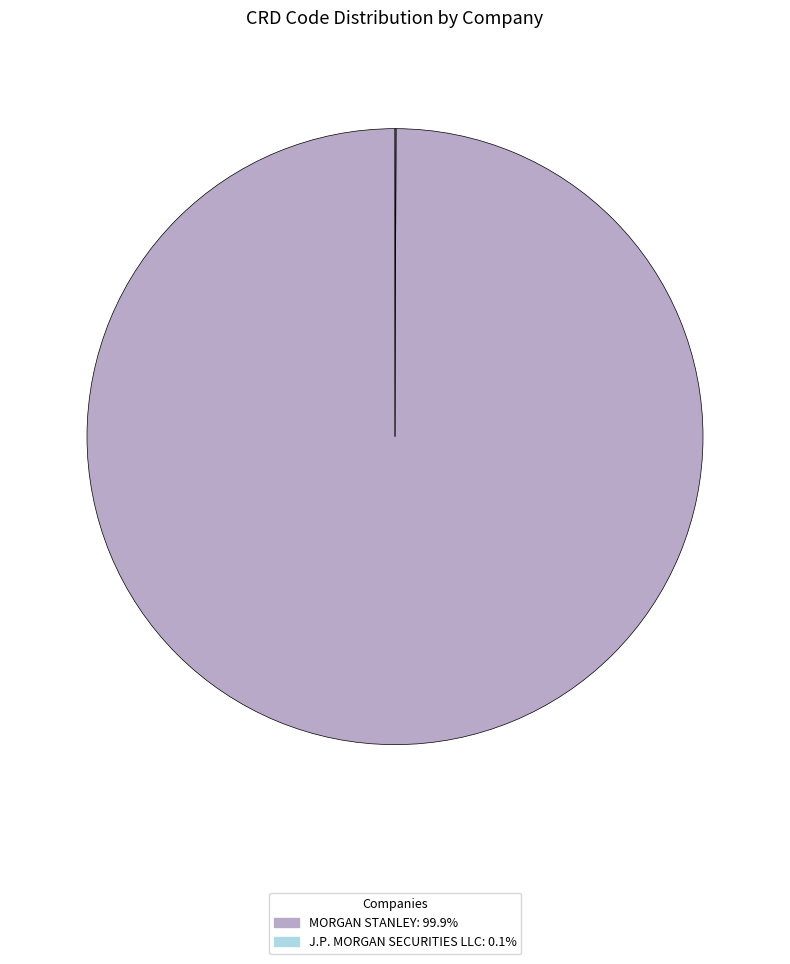

Which slice is the largest?

MORGAN STANLEY